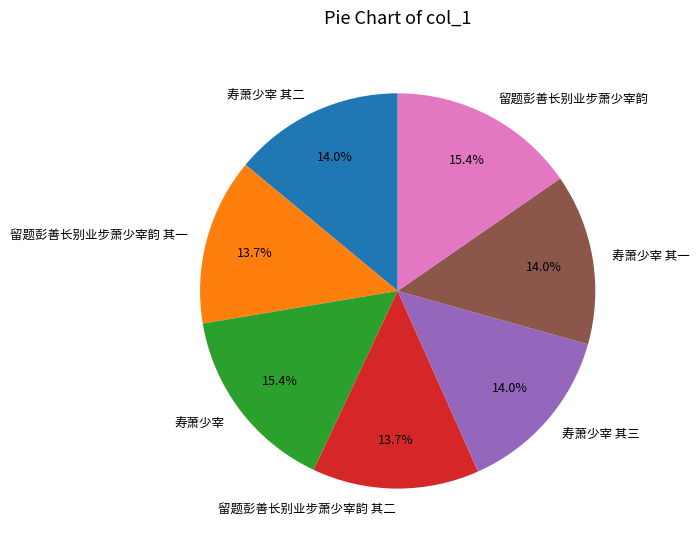

What portion of the pie excludes 寿萧少宰?

84.6%